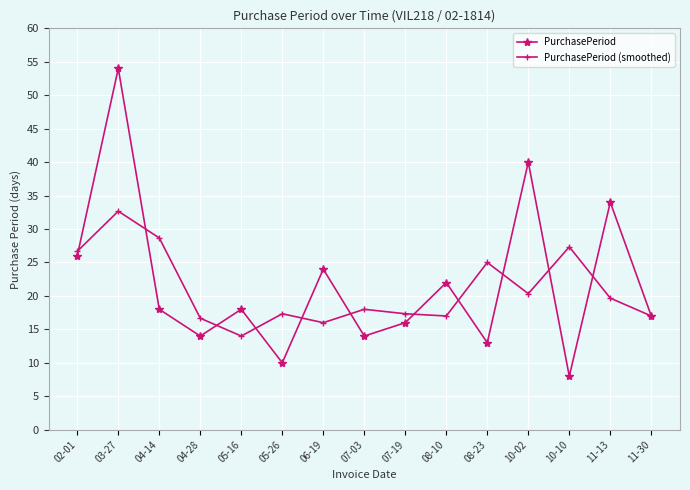

What is the value of the PurchasePeriod (smoothed) point at the 14th from the left?

19.7